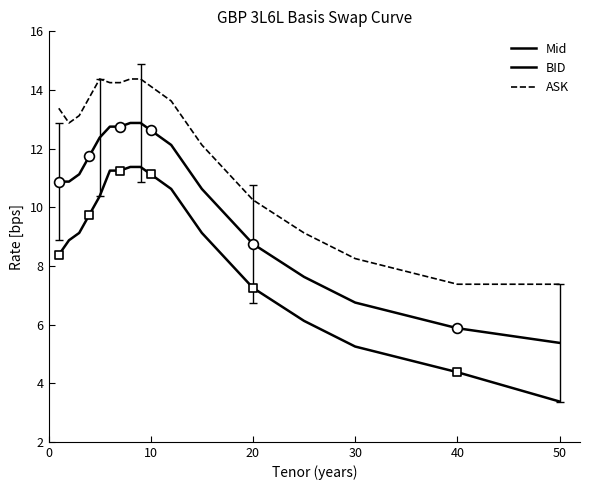

How many lines are shown in the chart?

3